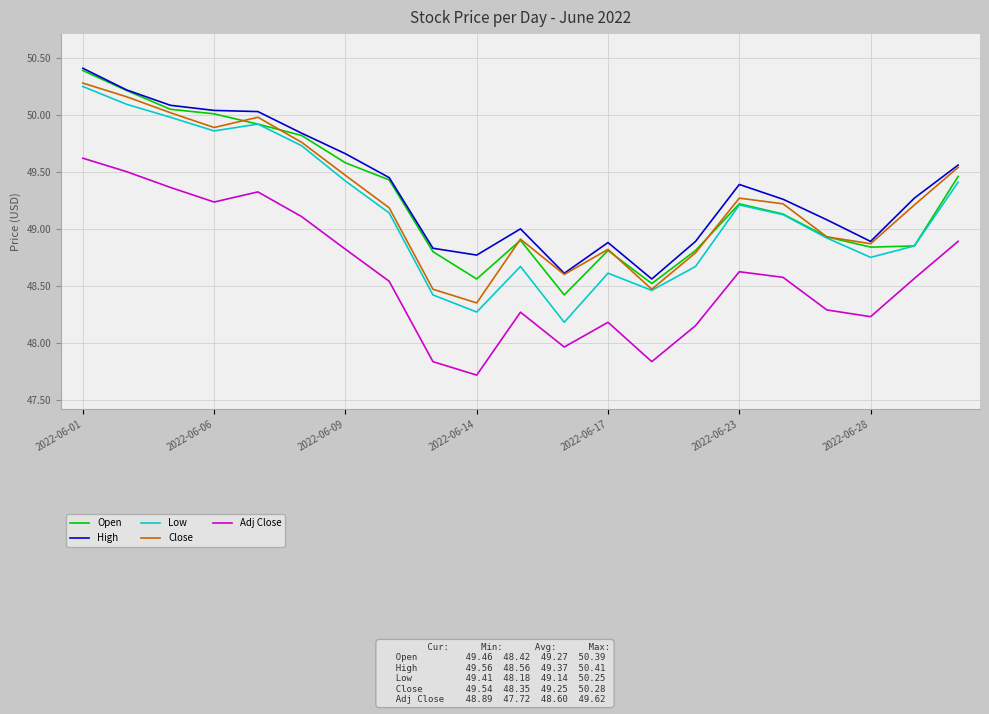

Which series has the largest range (max minus min)?

Low